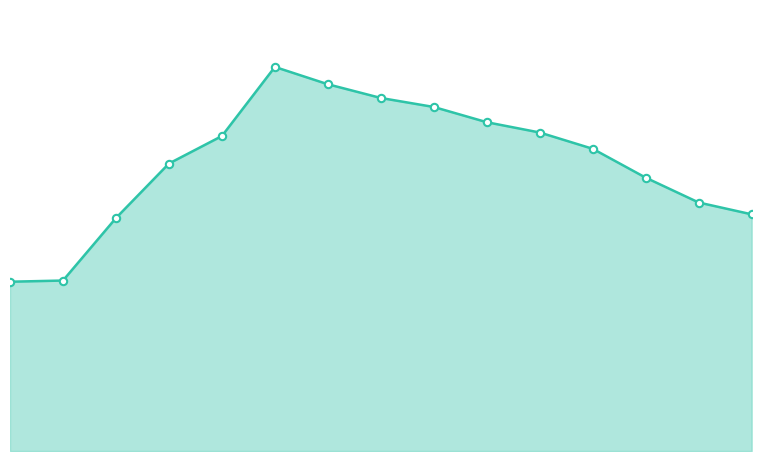

Does the chart have visible grid lines?

No